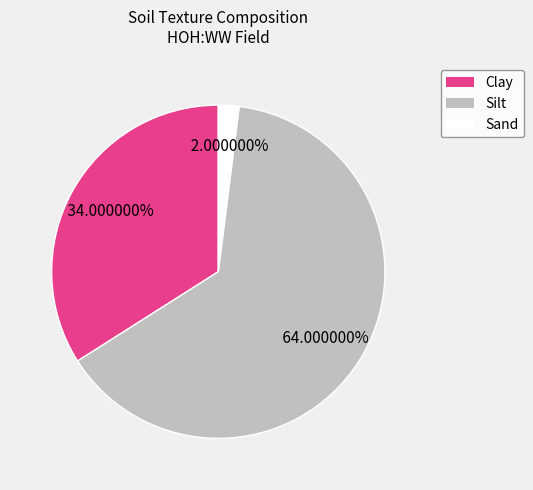

What is the largest slice in the pie chart?

Silt